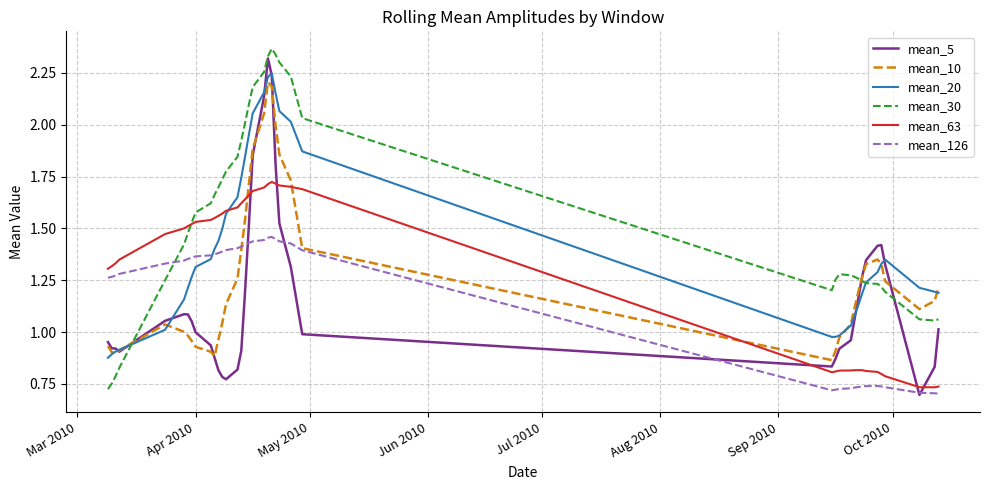

Does the chart have visible grid lines?

Yes